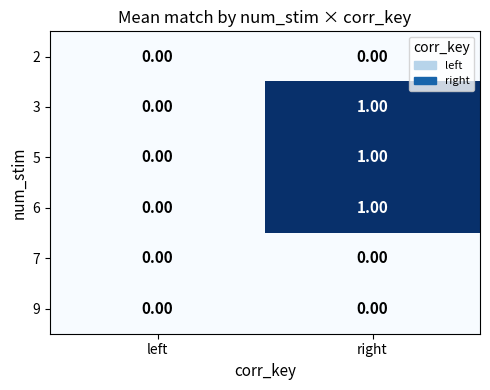

How many distinct data groups are displayed?

6